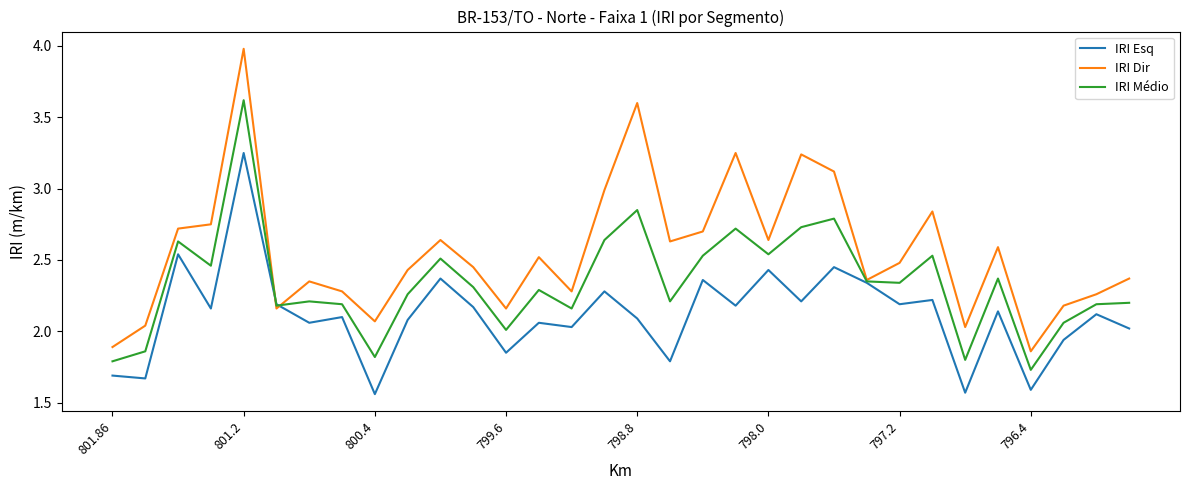

Which series has the largest total across all categories?

IRI Dir